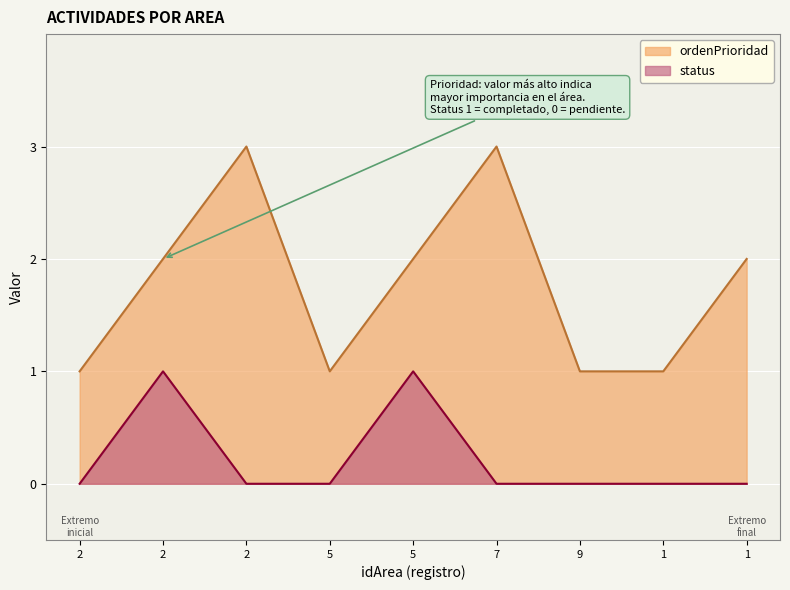

Does the chart display data point markers on the line(s)?

No